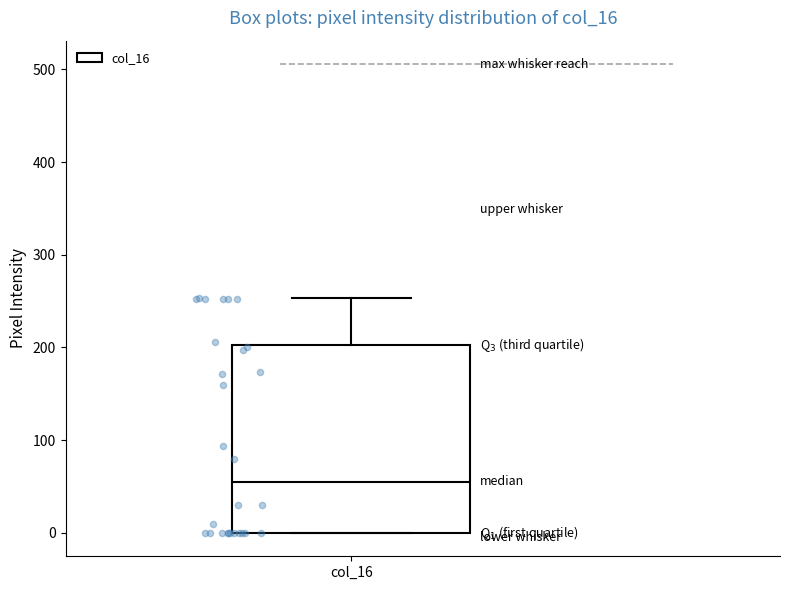

Transcribe this box plot: give where the median line is, the range the box spans, and where the two whiskers end, as read against the y-axis. The values are not printed on the chart, so give them approximately, as read against the axis.

median 60, box 0 to 200, whiskers 0 to 250